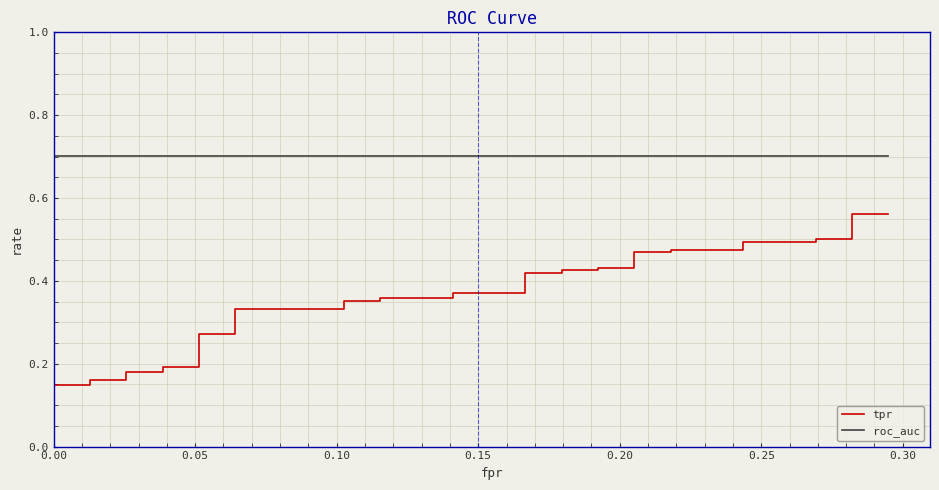

True or false: tpr has more than 2 points higher than both neighbors.

False